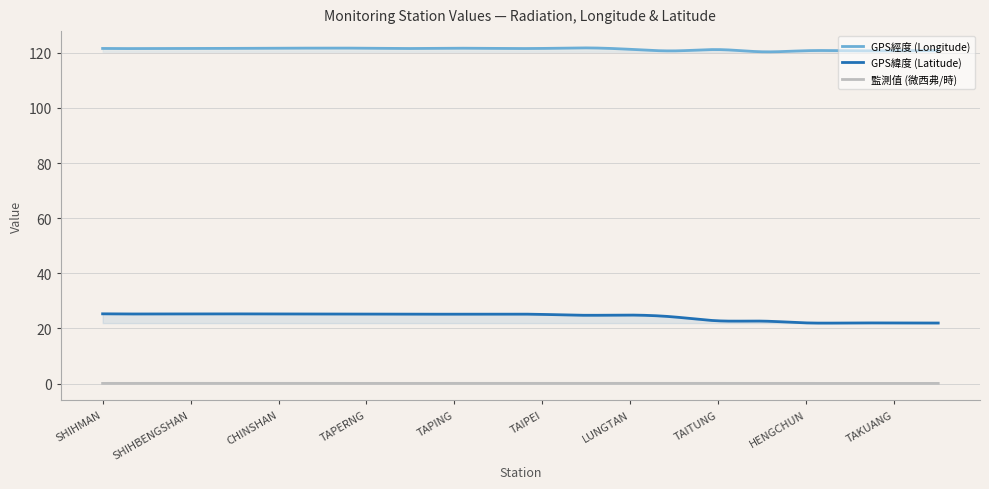

True or false: GPS經度 (Longitude) and GPS緯度 (Latitude) cross at least once.

False